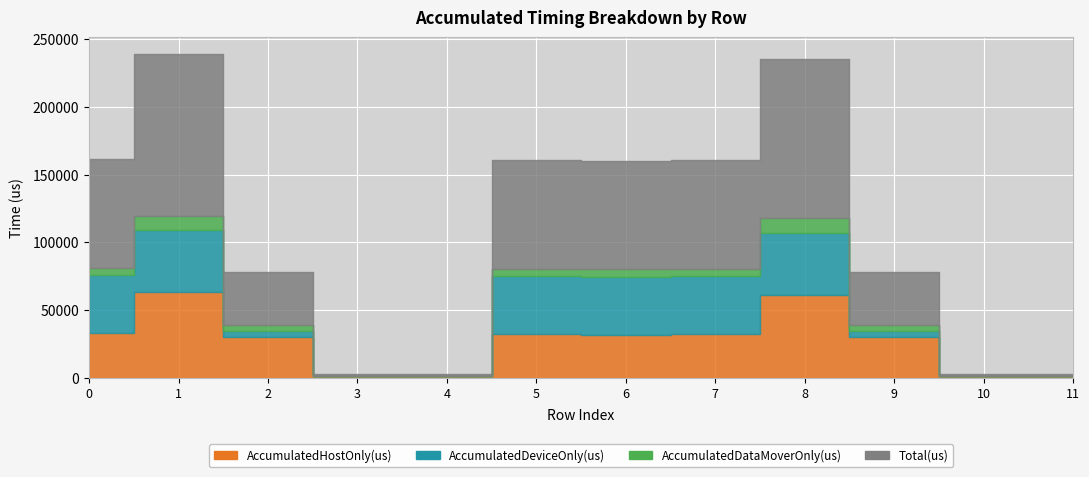

What is the difference between the AccumulatedDeviceOnly(us) values at 11 and 6?

42640.7